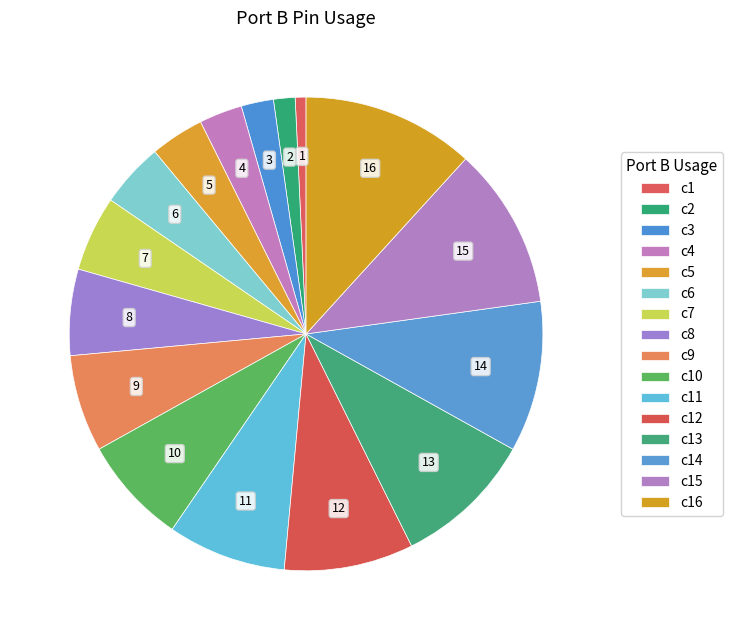

Count the number of slices in the pie.

16